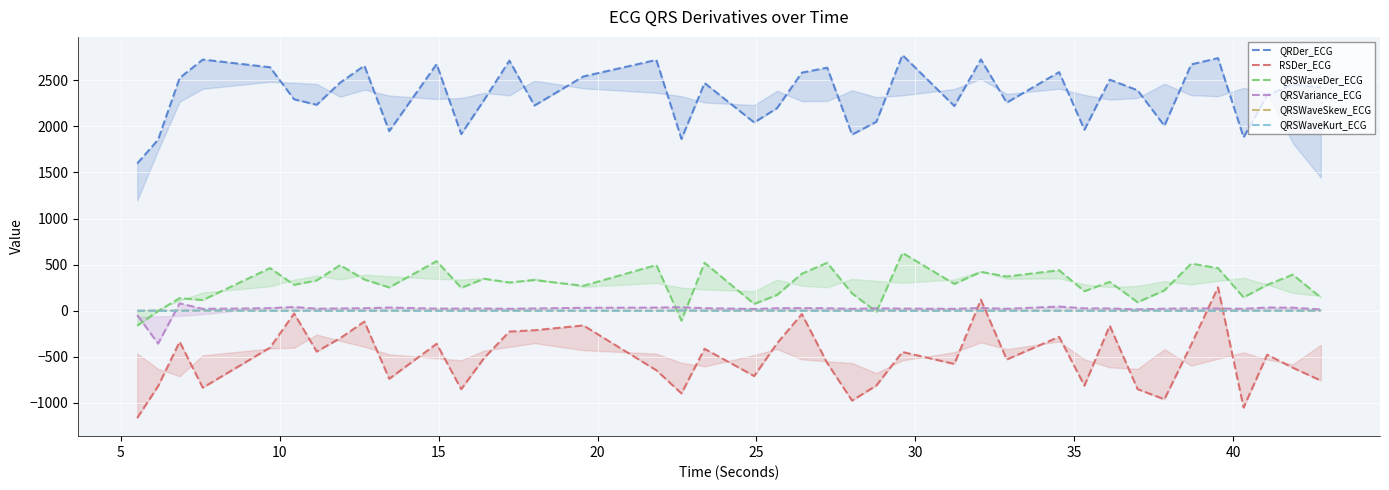

Which series has the largest total across all categories?

QRDer_ECG